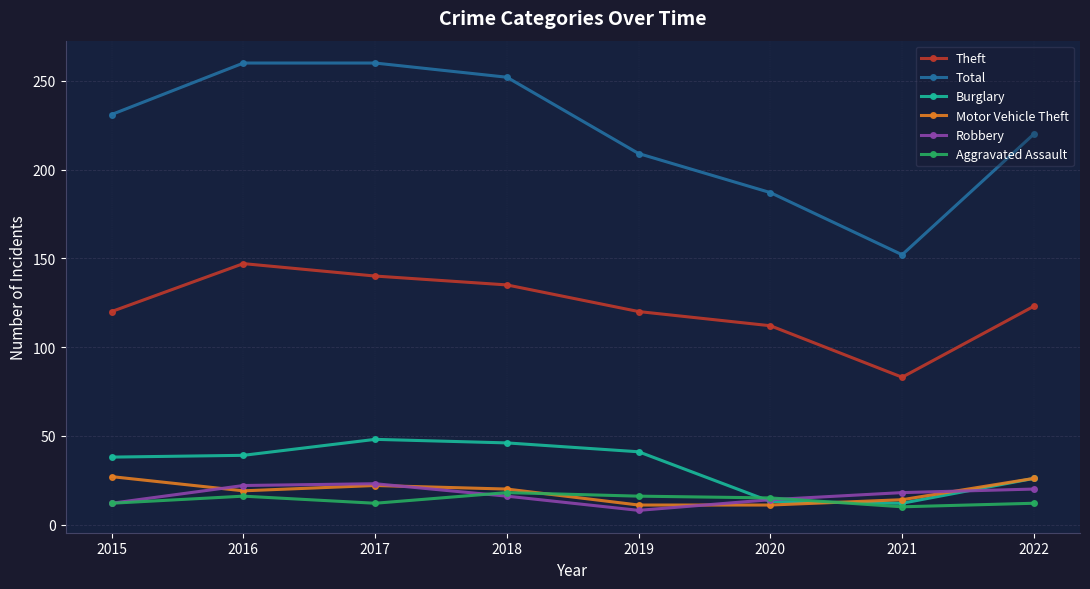

How many categories are shown in the chart?

8